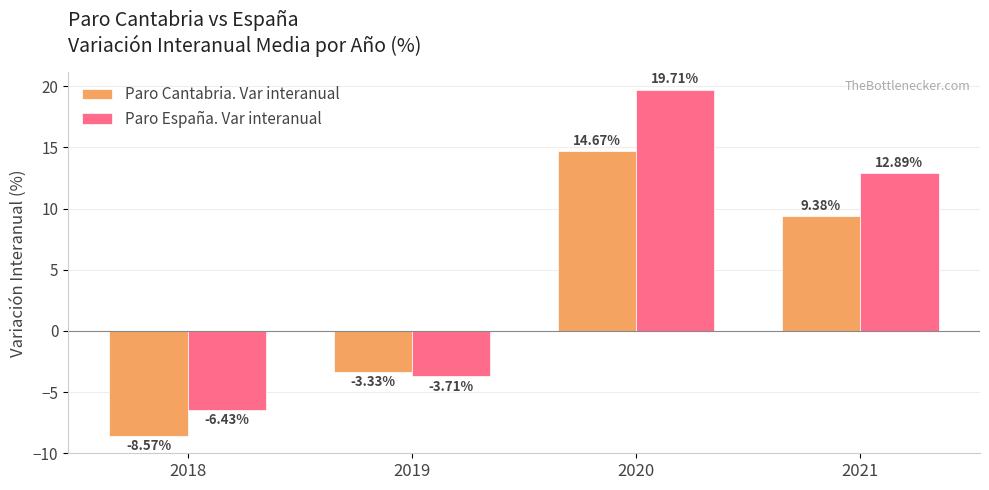

What is the difference between the highest and lowest values at 2019?

0.4